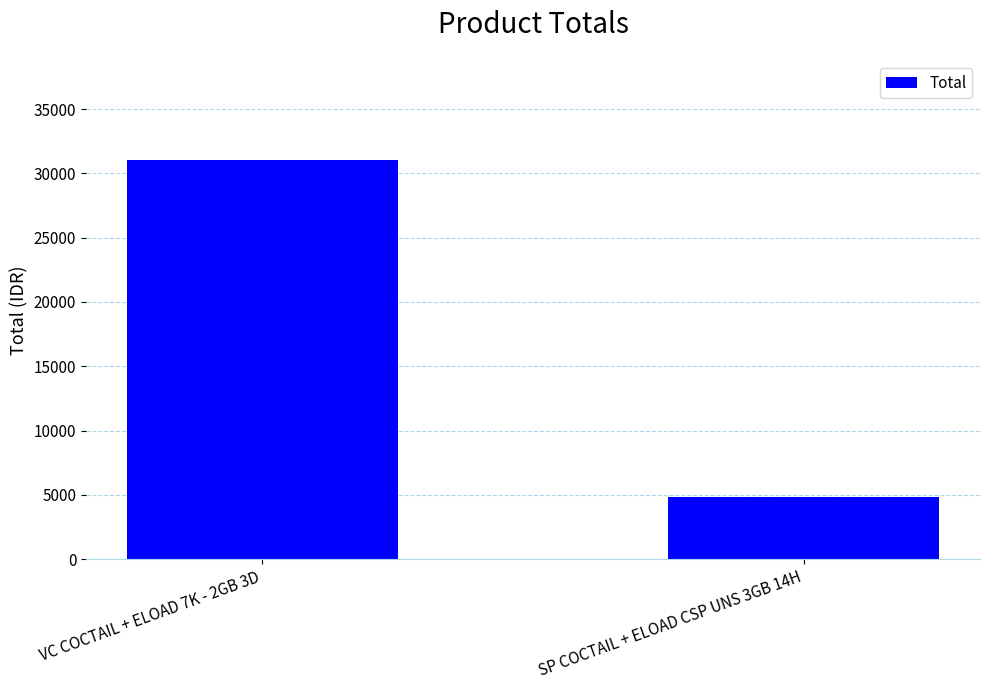

What is the change in value from VC COCTAIL + ELOAD 7K - 2GB 3D to SP COCTAIL + ELOAD CSP UNS 3GB 14H?

-26200